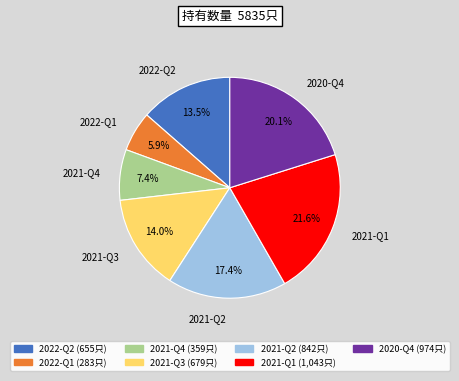

Is it true that 2021-Q4 is 2% of the pie?

False